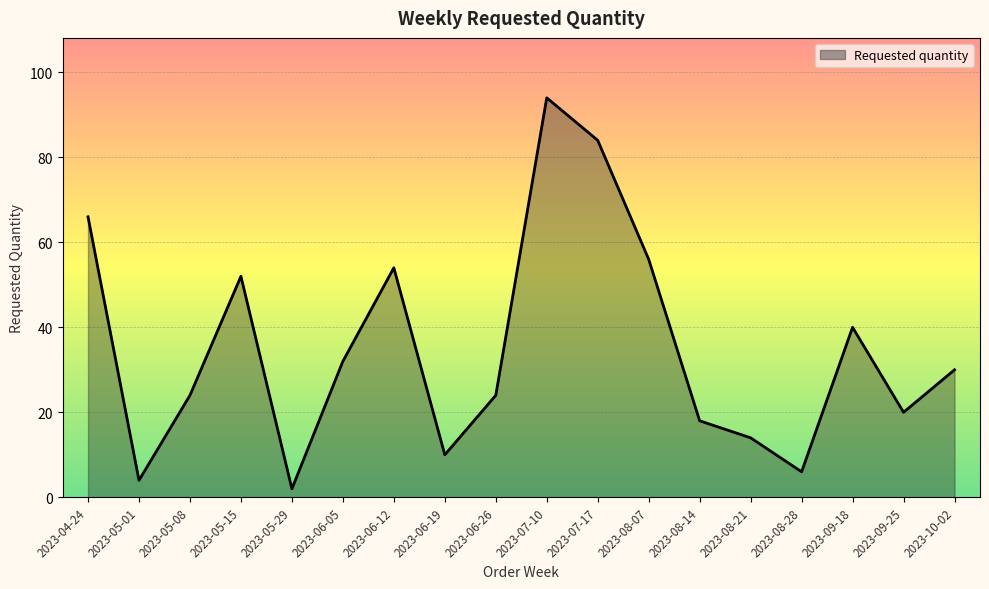

Between 2023-08-14 and 2023-05-15, which is larger?

2023-05-15